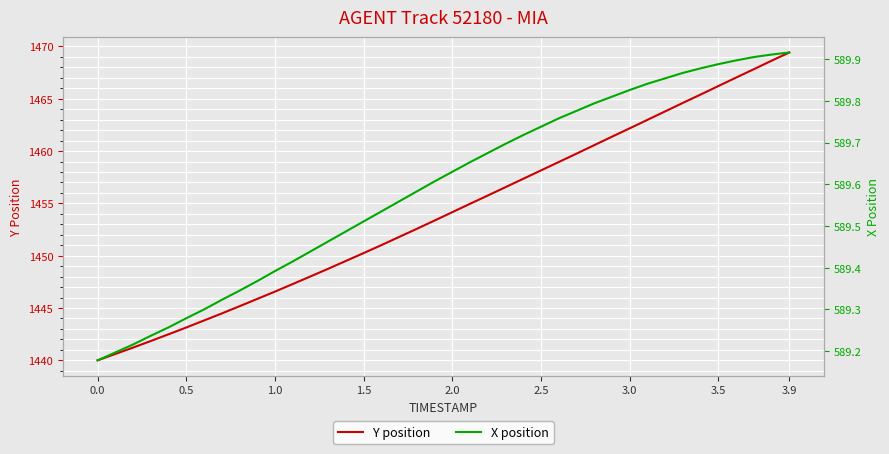

At how many categories does at least one series exceed 1238?

40